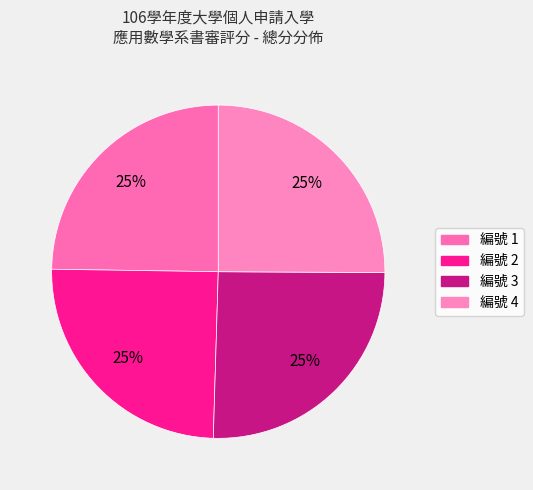

Count the number of slices in the pie.

4